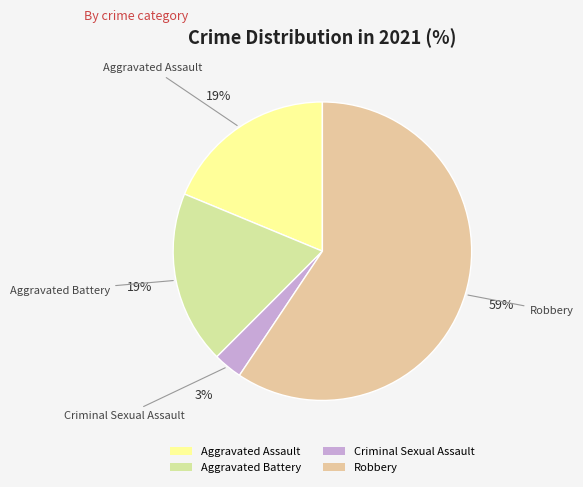

Which category has the biggest portion of the pie?

Robbery